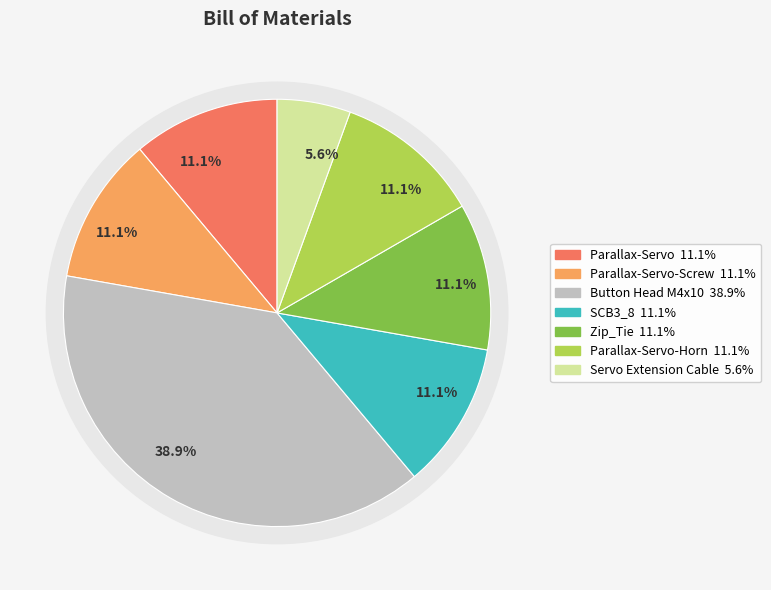

Which slice is the smallest?

Servo Extension Cable